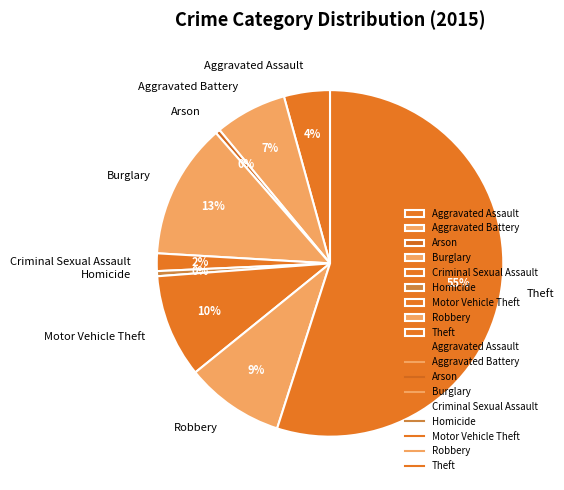

Is there any slice that represents more than half of the pie?

Yes